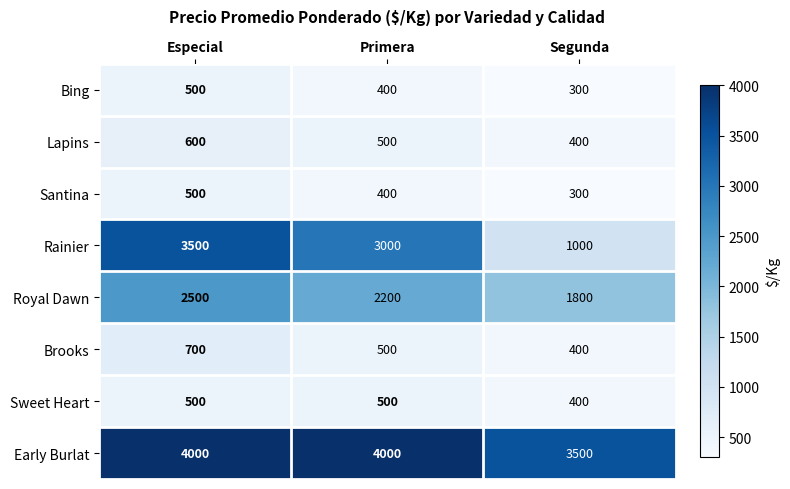

Is it true that Bing equals 400 at Primera?

True